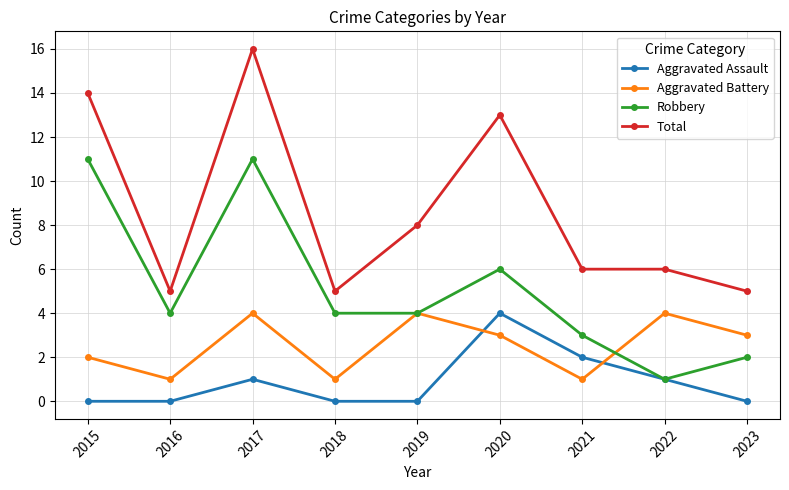

Which series ends up on top after the final intersection of Robbery and Aggravated Battery?

Aggravated Battery